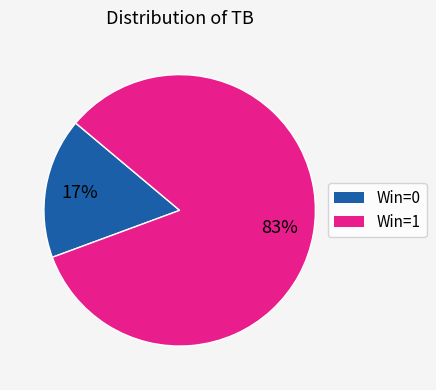

Which has a higher value, Win=1 or Win=0?

Win=1